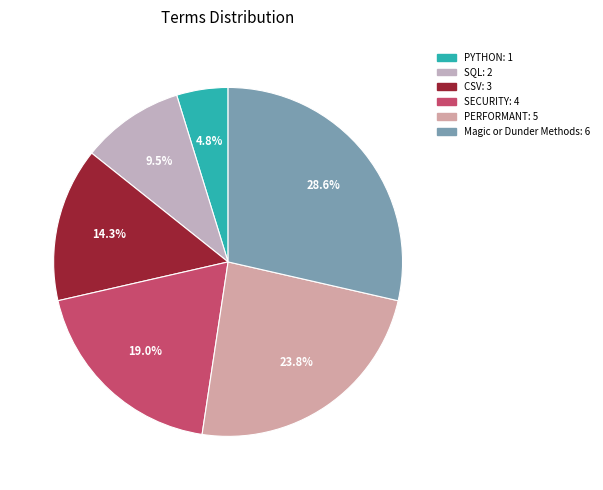

Combined, do SQL and PYTHON account for over 50%?

No